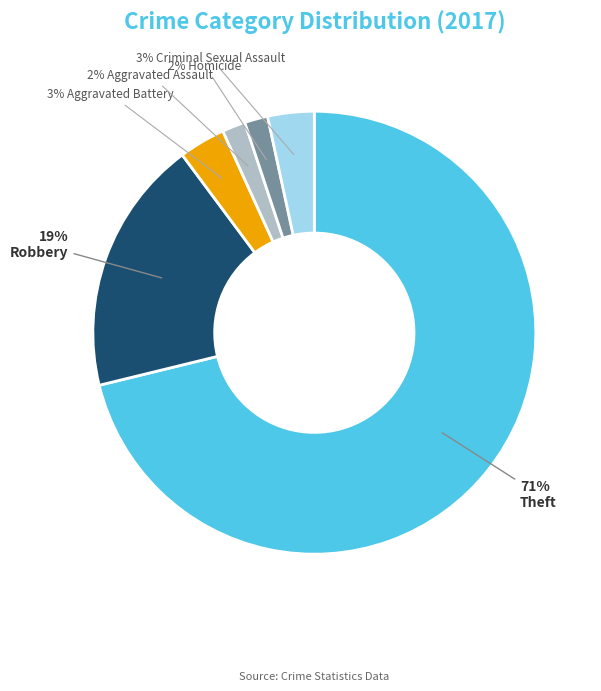

How many segments does this pie chart have?

6